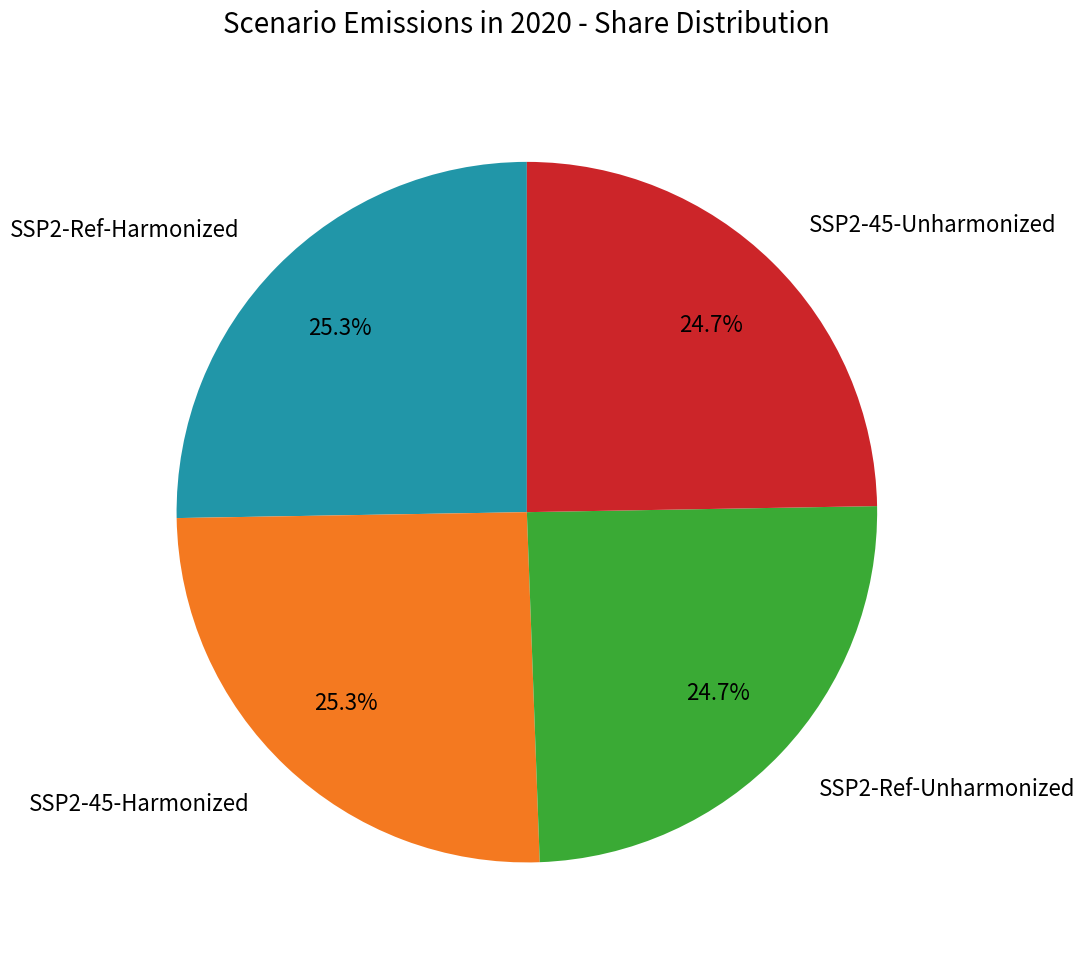

How much of the chart is everything except SSP2-45-Harmonized?

74.7%